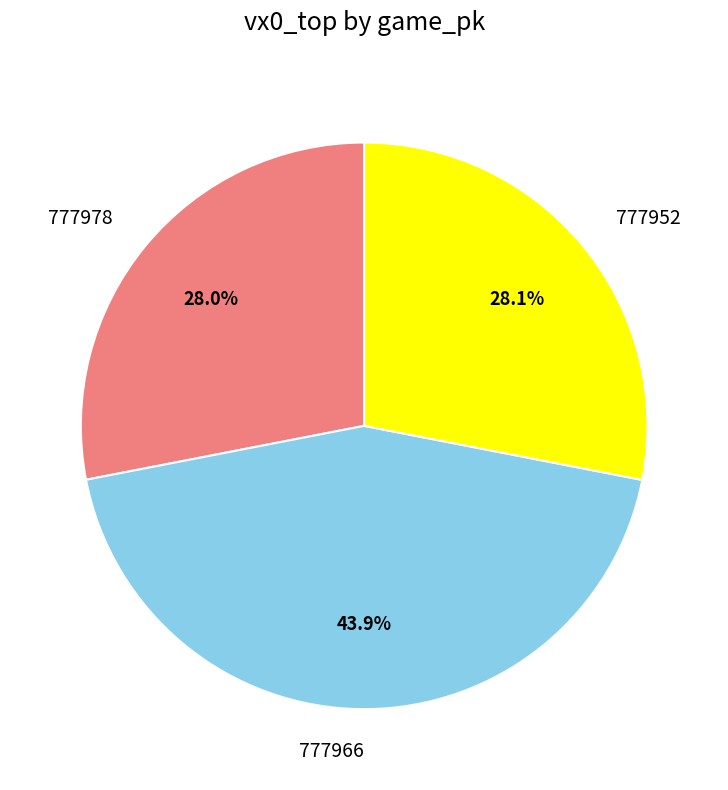

Approximately how many times larger is the value at 777978 compared to 777952?

1.0